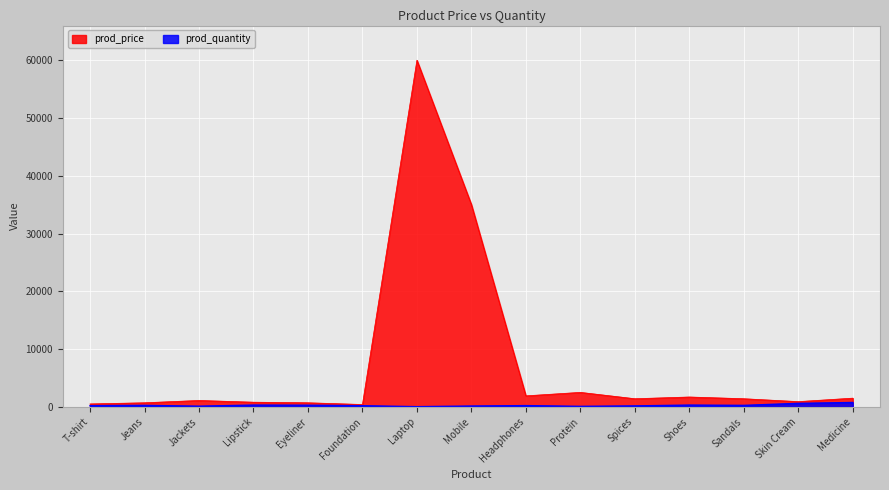

What is the total value across all series at Spices?

1560